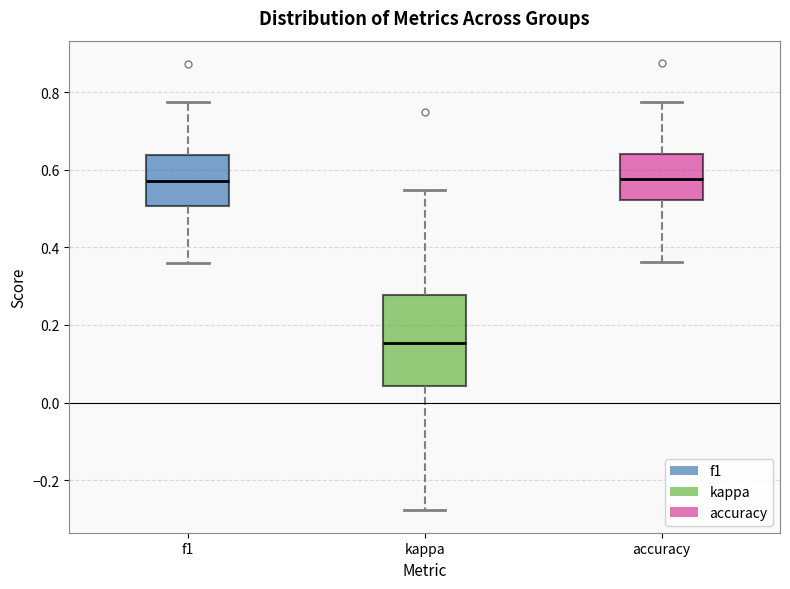

Which box is the tallest, from its lower edge to its upper edge?

kappa